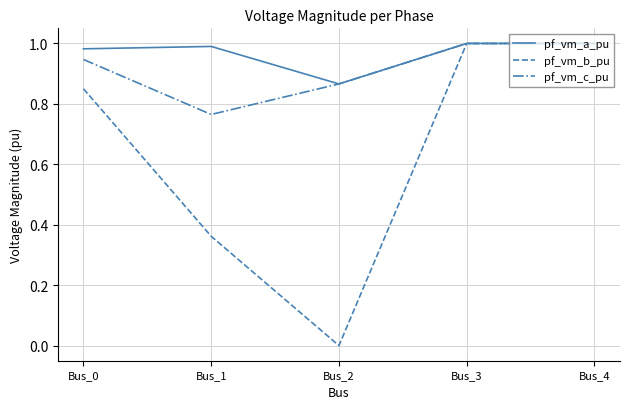

What are all the series names shown in the legend?

pf_vm_a_pu, pf_vm_b_pu, pf_vm_c_pu